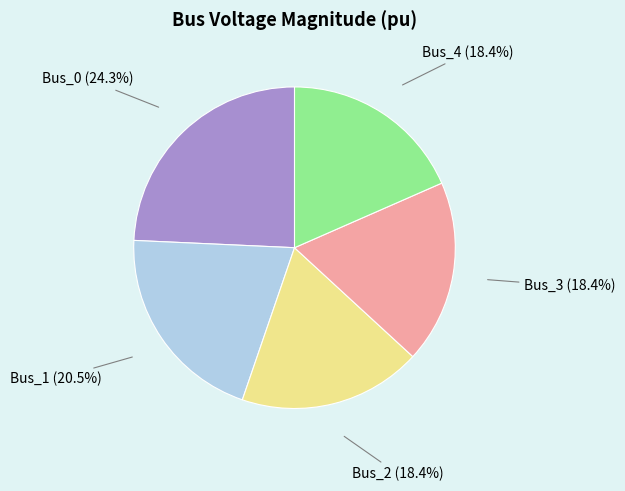

Which category has the biggest portion of the pie?

Bus_0